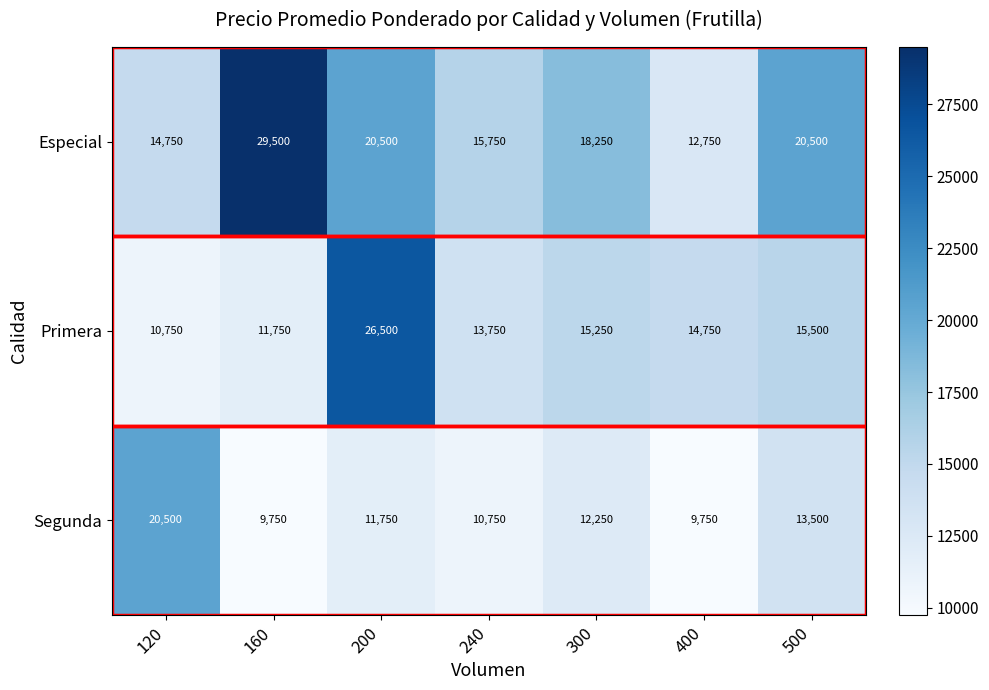

What is the maximum value for Segunda?

20500